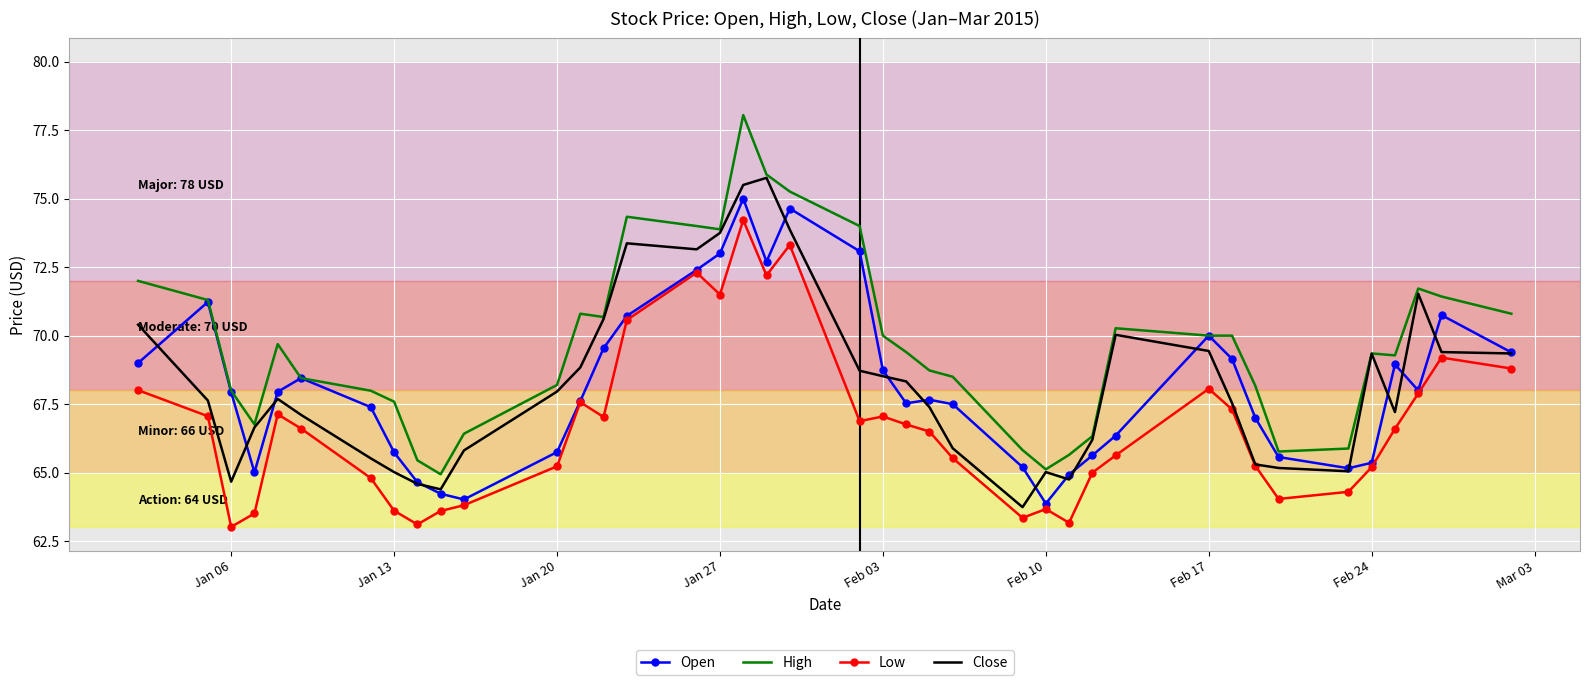

What are all the series names shown in the legend?

Open, High, Low, Close